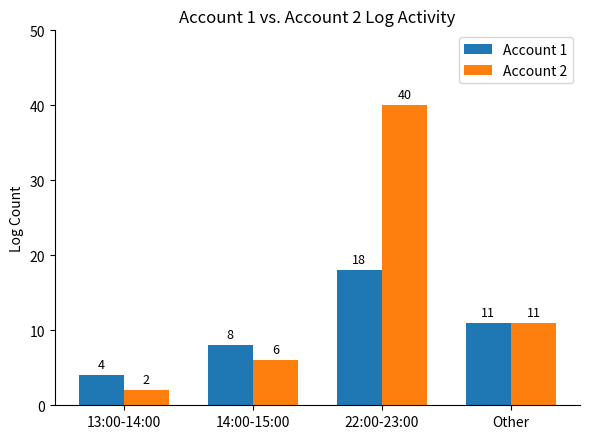

How many Account 1 values are between 8 and 18?

3